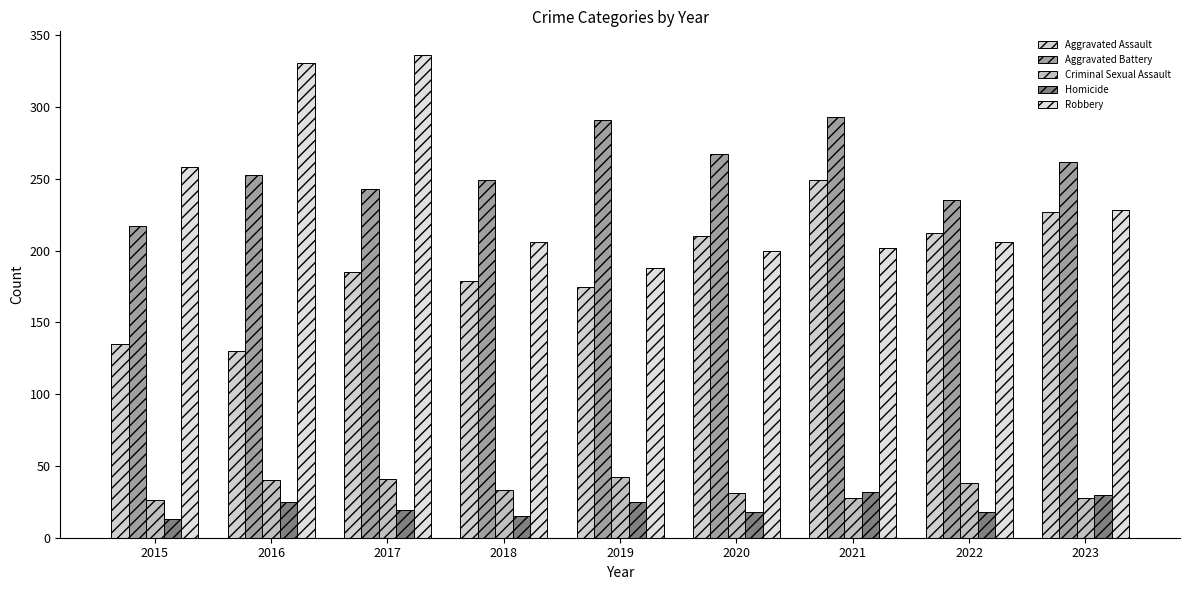

Which label corresponds to the smallest value in the chart?

2015